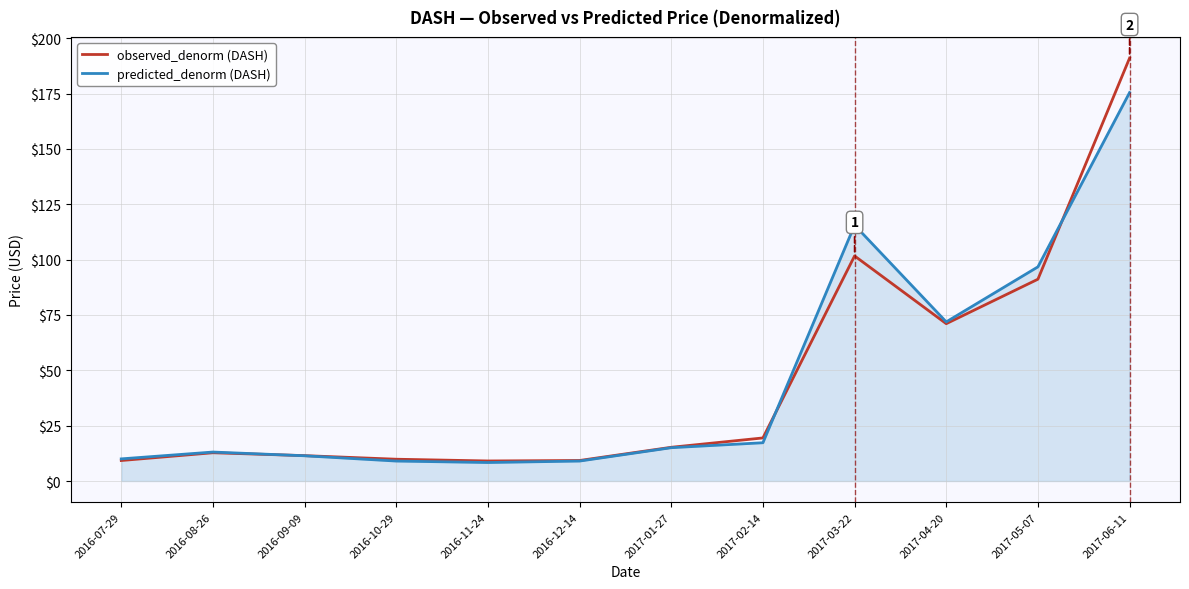

Which category has the highest value in the predicted_denorm (DASH) series?

2017-06-11